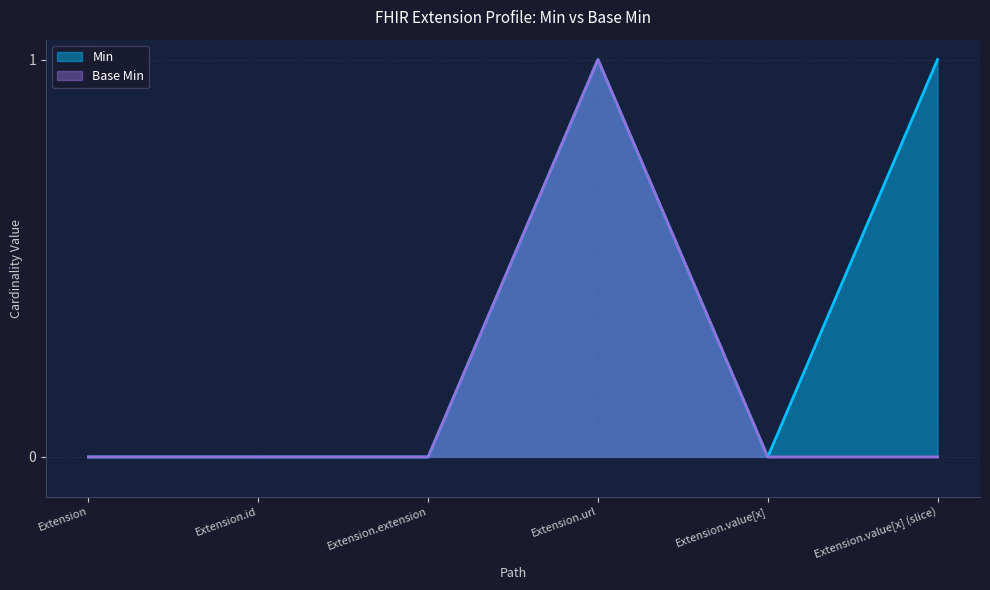

What is the spread (max minus min) of values at Extension.value[x] (slice)?

1